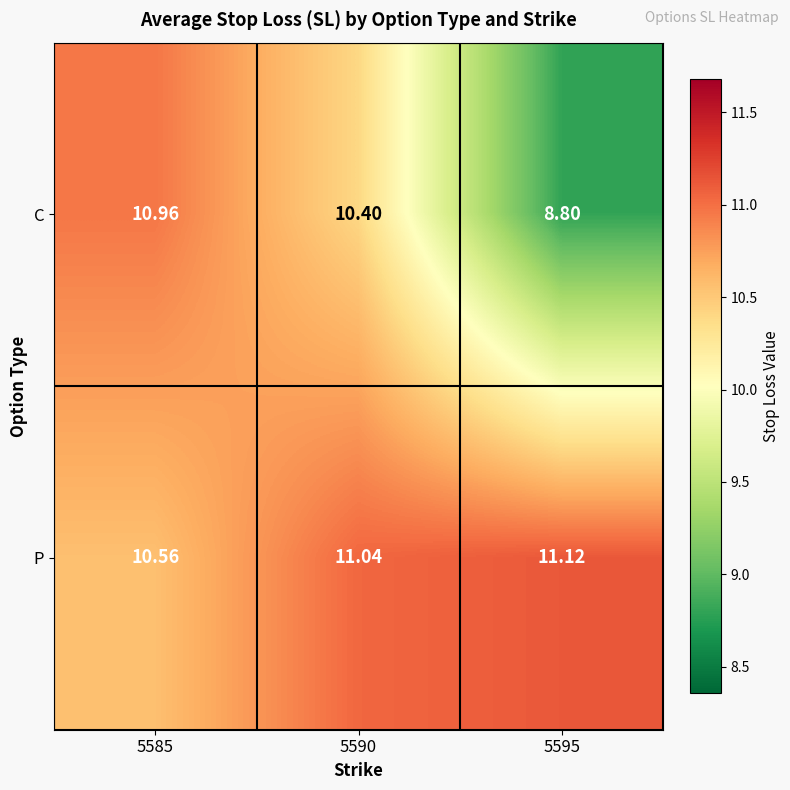

Rank the series at 5585 from lowest to highest value.

P, C